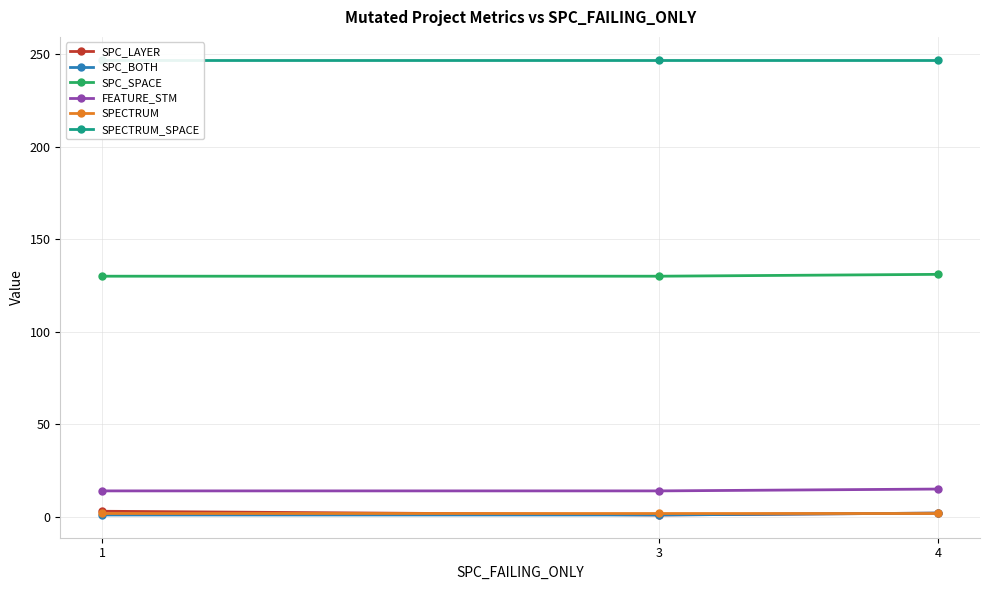

At which label does SPECTRUM_SPACE reach its peak?

1